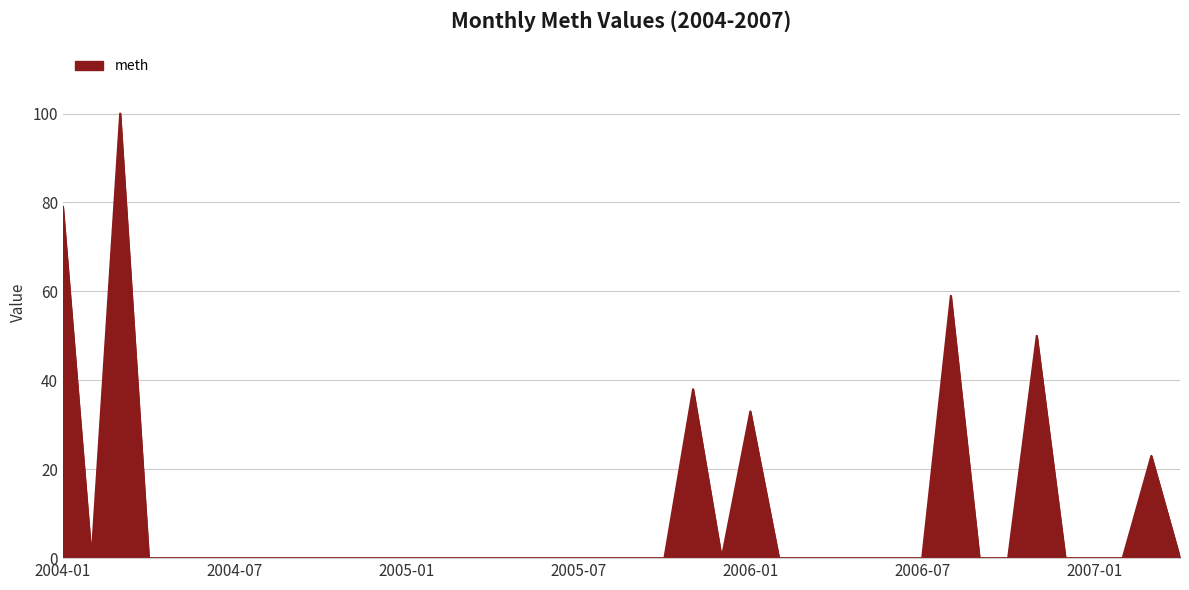

What is the maximum value shown in the chart?

100